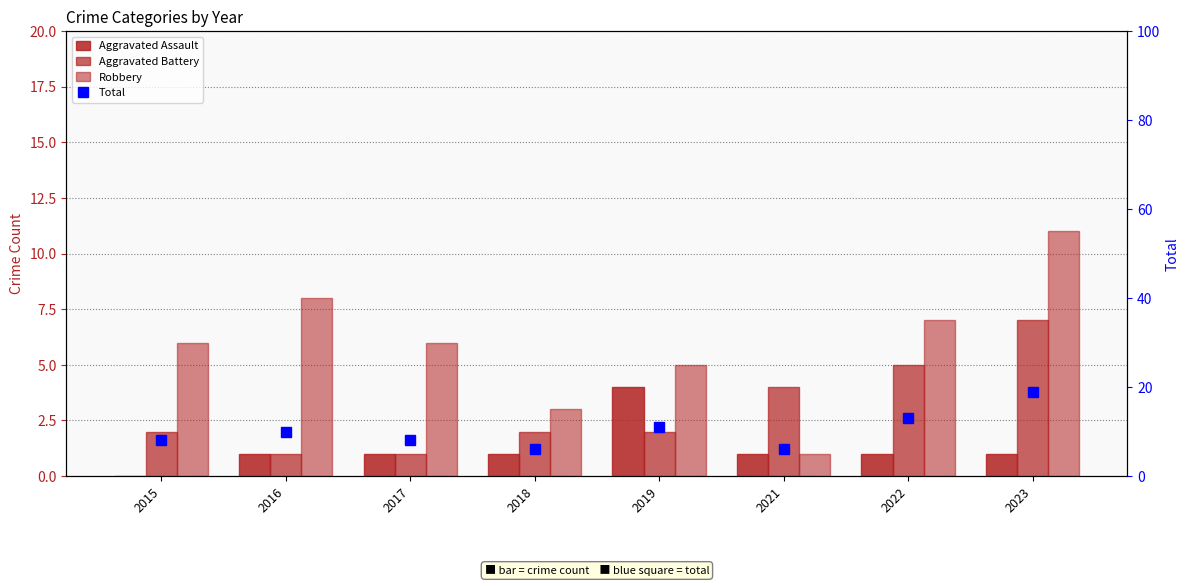

How many categories are shown in the chart?

8